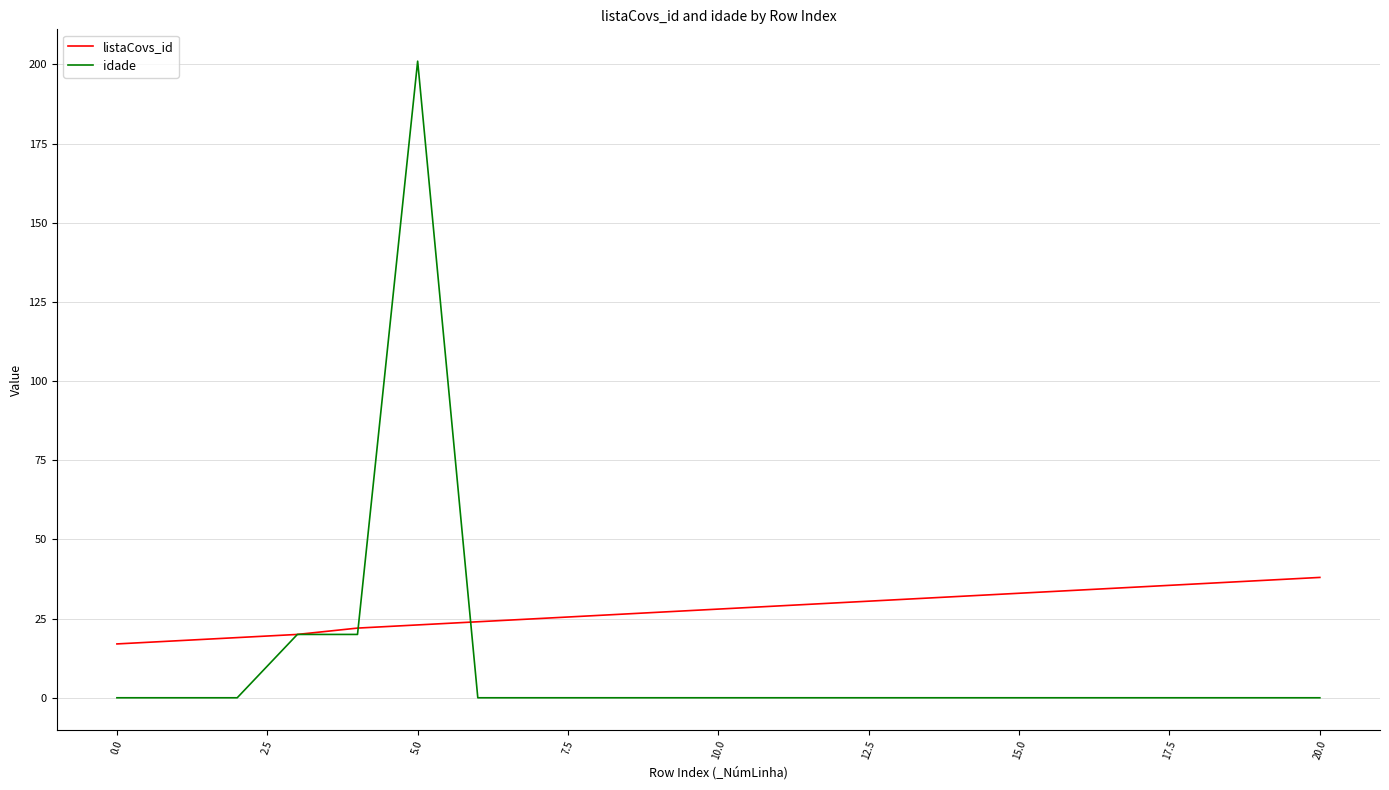

What is the highest value of the idade series?

201